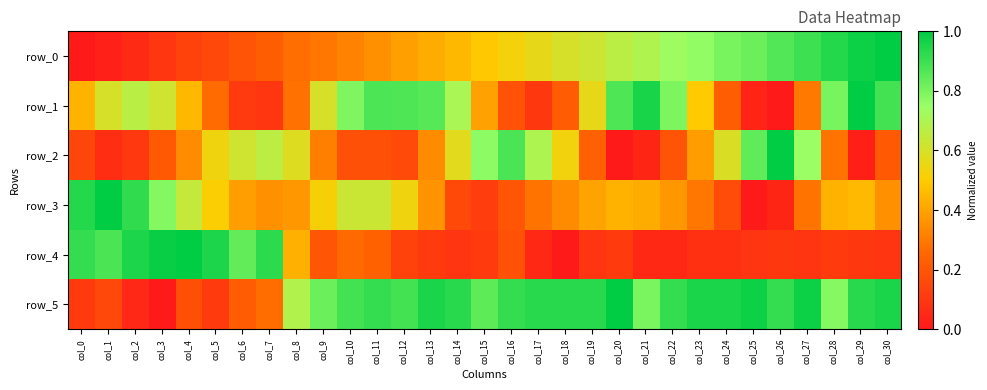

What is the sum of all row_3 values?

13.4